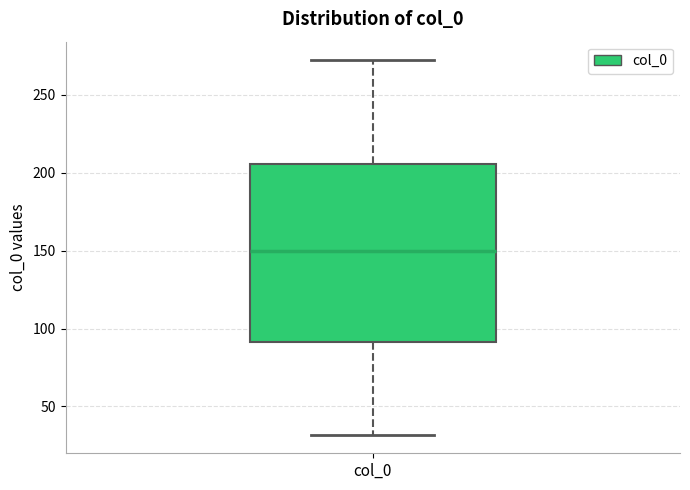

Read this box plot against the y-axis: the position of the median line, the range covered by the box, and the ends of both whiskers. The values are not printed on the chart, so give them approximately, as read against the axis.

median 150, box 90 to 205, whiskers 30 to 270